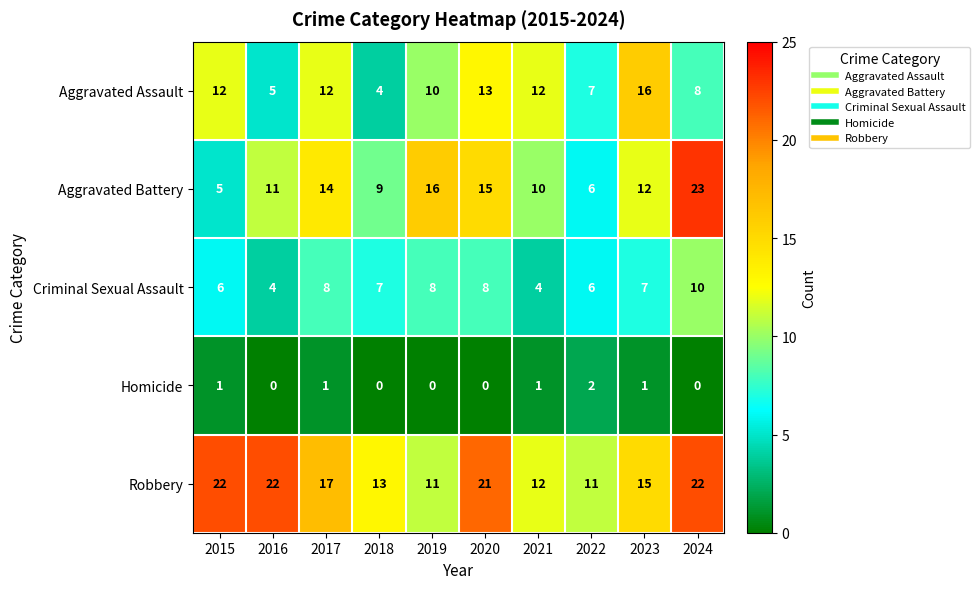

How many data points does each series have?

10